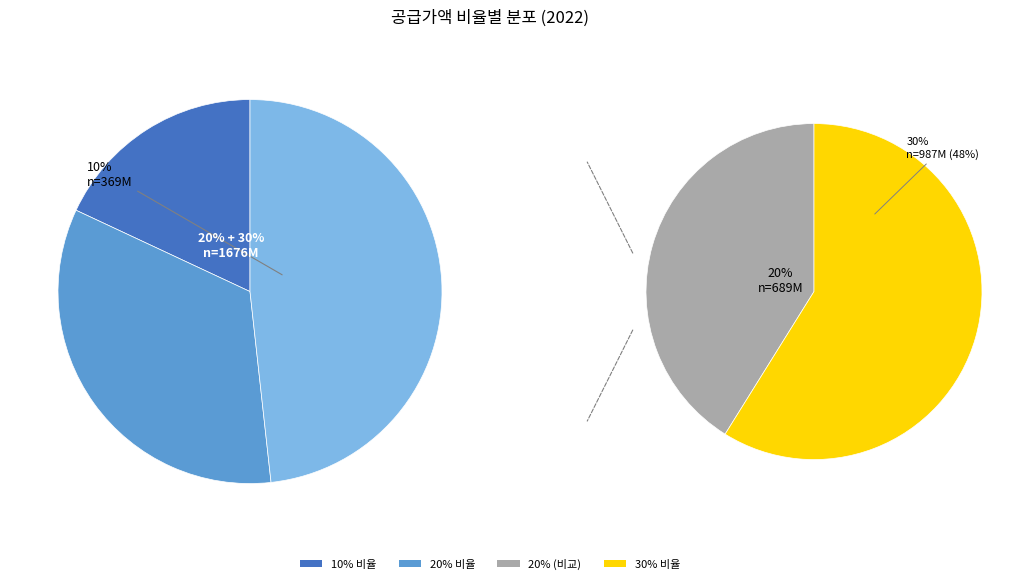

What is the largest slice in the pie chart?

30%